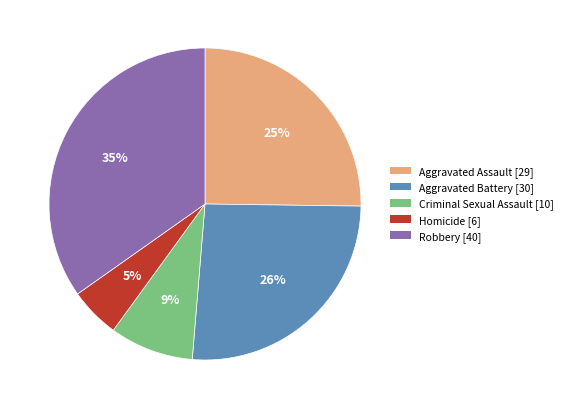

Is the sum of Homicide and Aggravated Battery greater than half?

No